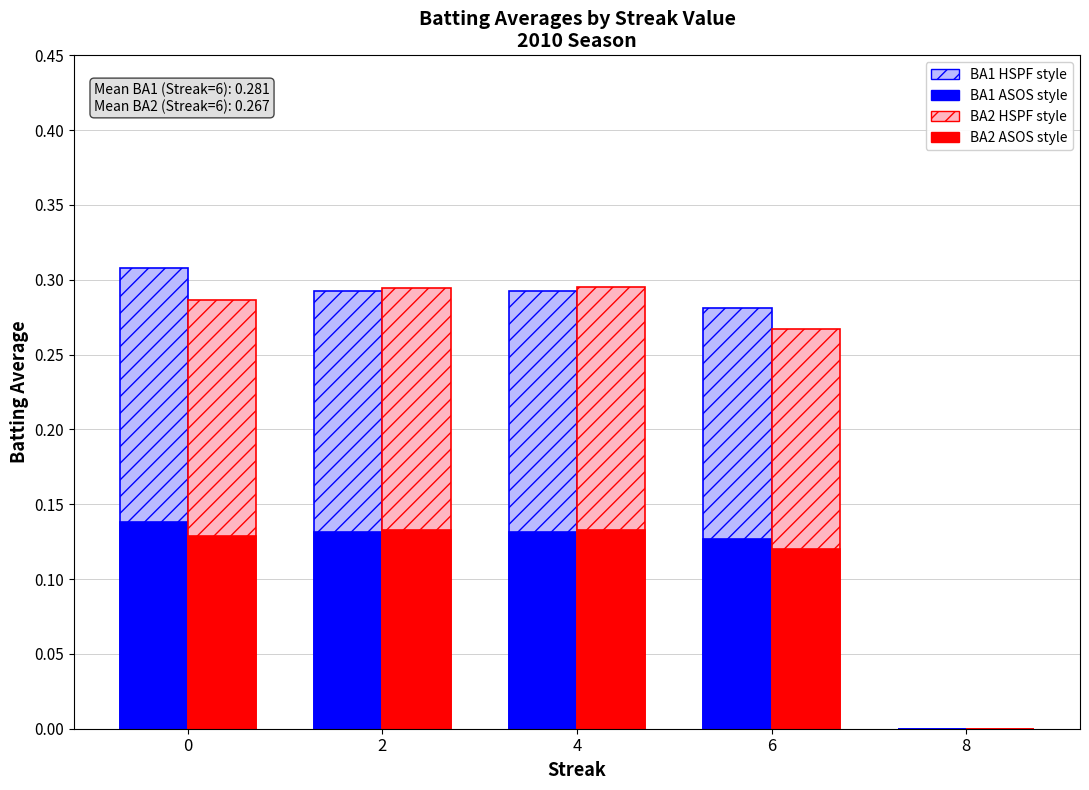

What is the total value across all series at 0?

0.9